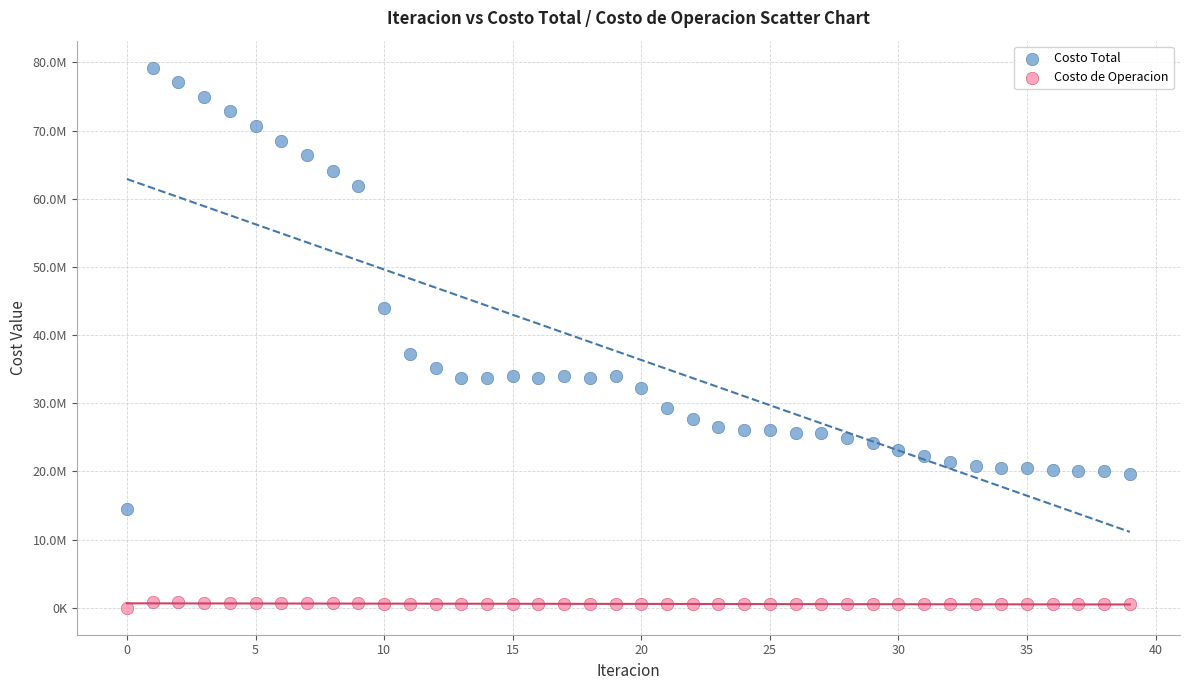

What are all the series names shown in the legend?

Costo Total, Costo de Operacion